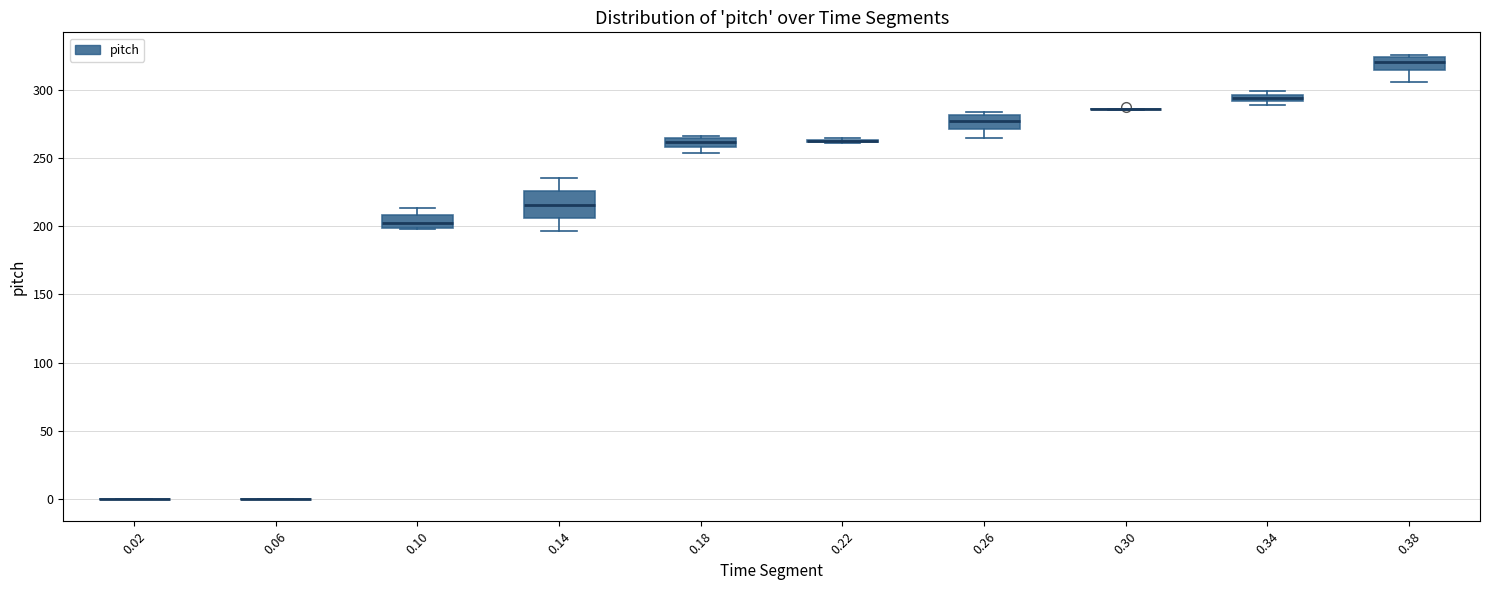

Where is the lower edge of the box at x = 0.14 on the y-axis? The values are not printed on the chart, so give them approximately, as read against the axis.

205